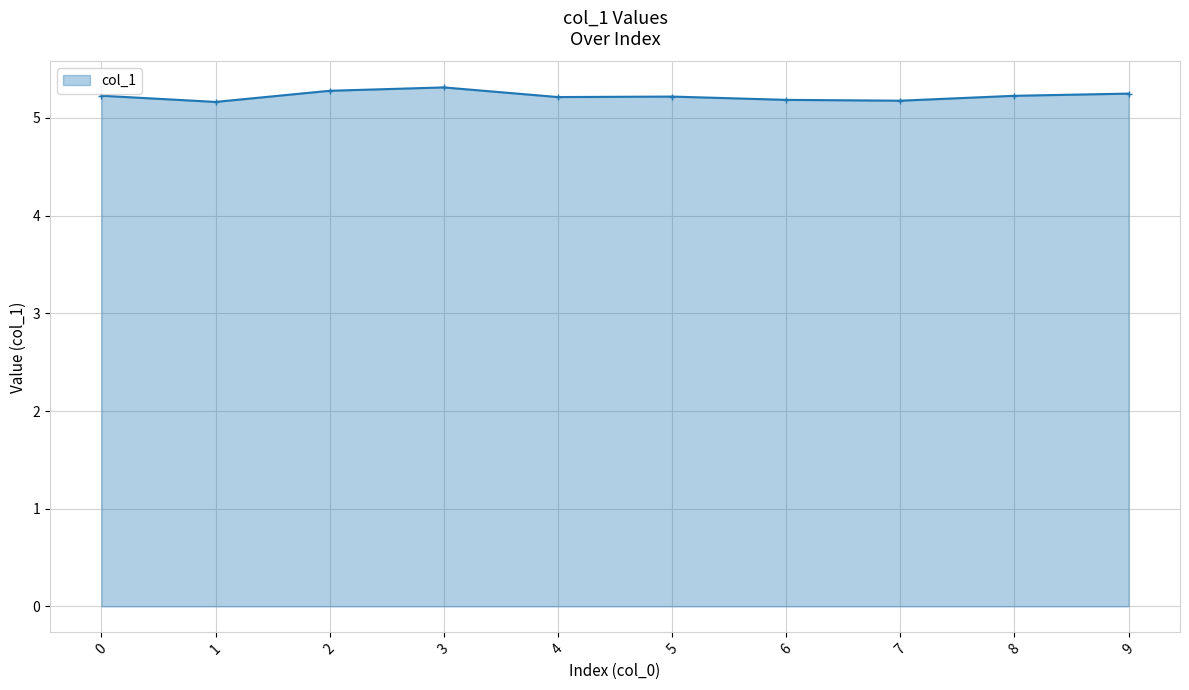

True or false: the data shows 5.2 at 6.

True